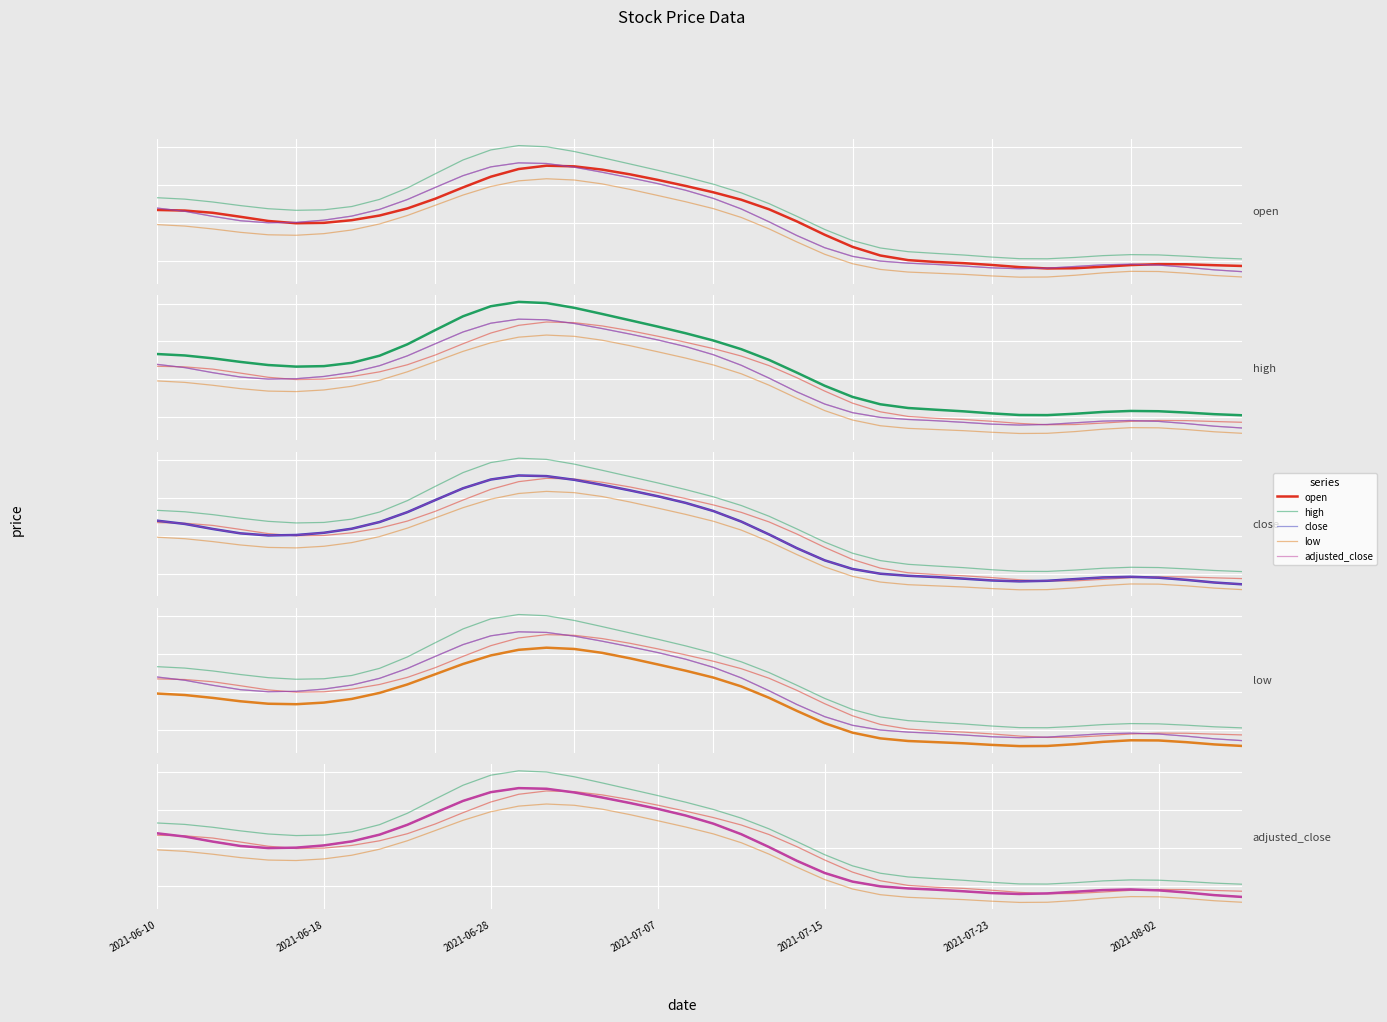

Reading left to right, transcribe all the data shown in this chart.

open: 18.7	18.7	18.5	18.3	18.1	18.0	18.0	18.2	18.4	18.8	19.3	19.9	20.4	20.8	21.0	21.0	20.8	20.6	20.3	20.0	19.6	19.2	18.7	18.1	17.4	16.7	16.3	16.0	16.0	15.9	15.8	15.7	15.6	15.6	15.7	15.8	15.8	15.8	15.8	15.7
high: 19.3	19.3	19.1	18.9	18.8	18.7	18.7	18.9	19.2	19.9	20.6	21.3	21.9	22.1	22.0	21.8	21.4	21.1	20.8	20.4	20.0	19.6	19.0	18.4	17.7	17.1	16.7	16.5	16.4	16.3	16.2	16.1	16.1	16.2	16.3	16.3	16.3	16.3	16.2	16.1
close: 18.8	18.6	18.4	18.1	18.0	18.0	18.2	18.4	18.7	19.2	19.9	20.5	21.0	21.2	21.1	20.9	20.7	20.4	20.1	19.7	19.3	18.7	18.1	17.3	16.7	16.2	16.0	15.9	15.8	15.7	15.6	15.6	15.6	15.7	15.8	15.8	15.8	15.7	15.5	15.4
low: 17.9	17.8	17.7	17.5	17.4	17.4	17.4	17.6	18.0	18.4	18.9	19.5	19.9	20.2	20.3	20.3	20.1	19.8	19.5	19.1	18.8	18.3	17.7	17.0	16.4	15.9	15.6	15.4	15.4	15.3	15.2	15.2	15.2	15.3	15.4	15.5	15.4	15.4	15.2	15.2
adjusted_close: 18.8	18.6	18.4	18.1	18.0	18.0	18.2	18.4	18.7	19.2	19.9	20.5	21.0	21.2	21.1	20.9	20.7	20.4	20.1	19.7	19.3	18.7	18.1	17.3	16.7	16.2	16.0	15.9	15.8	15.7	15.6	15.6	15.6	15.7	15.8	15.8	15.8	15.7	15.5	15.4